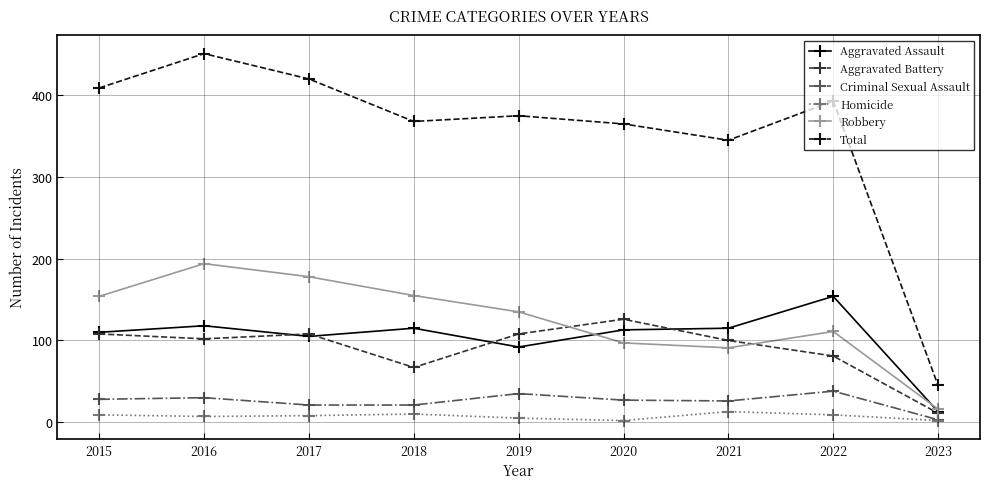

The value of Criminal Sexual Assault at 2023 is 3. True or false?

True